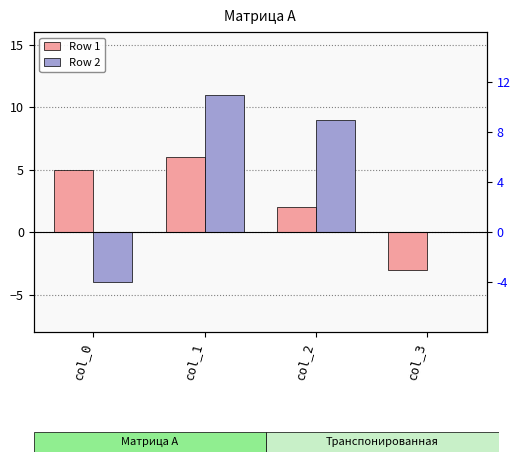

What is the difference between the maximum and minimum values in the Row 2 series?

15